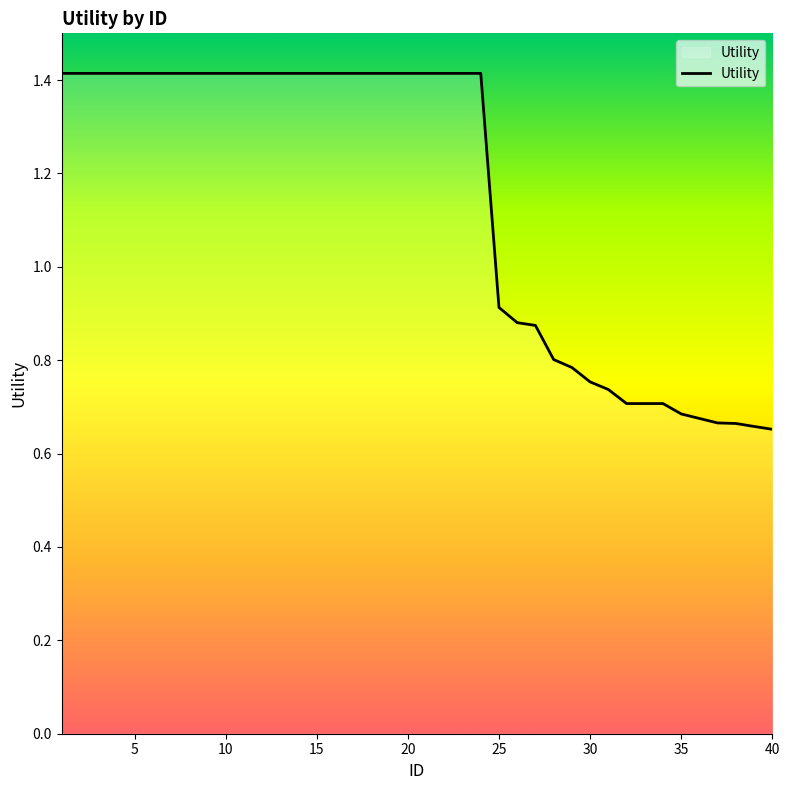

What is the greatest value displayed?

1.4